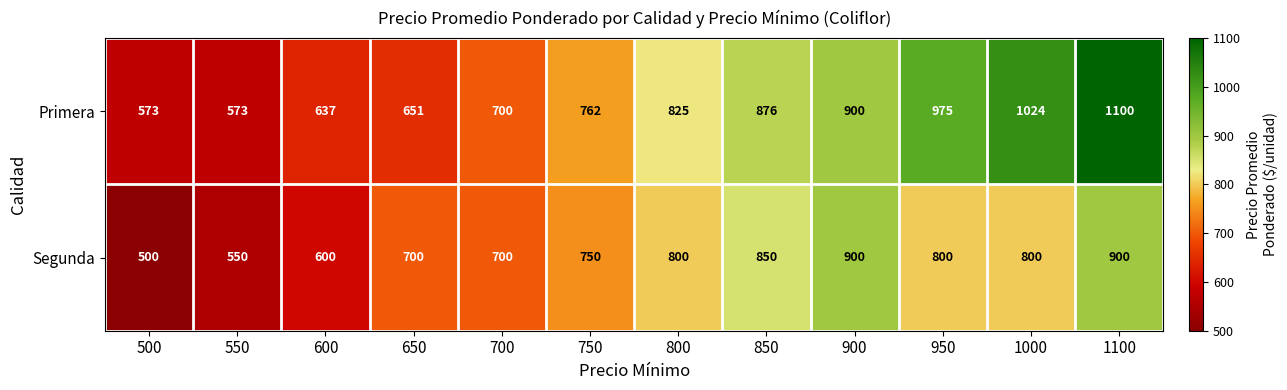

What is the sum of all Primera values?

9596